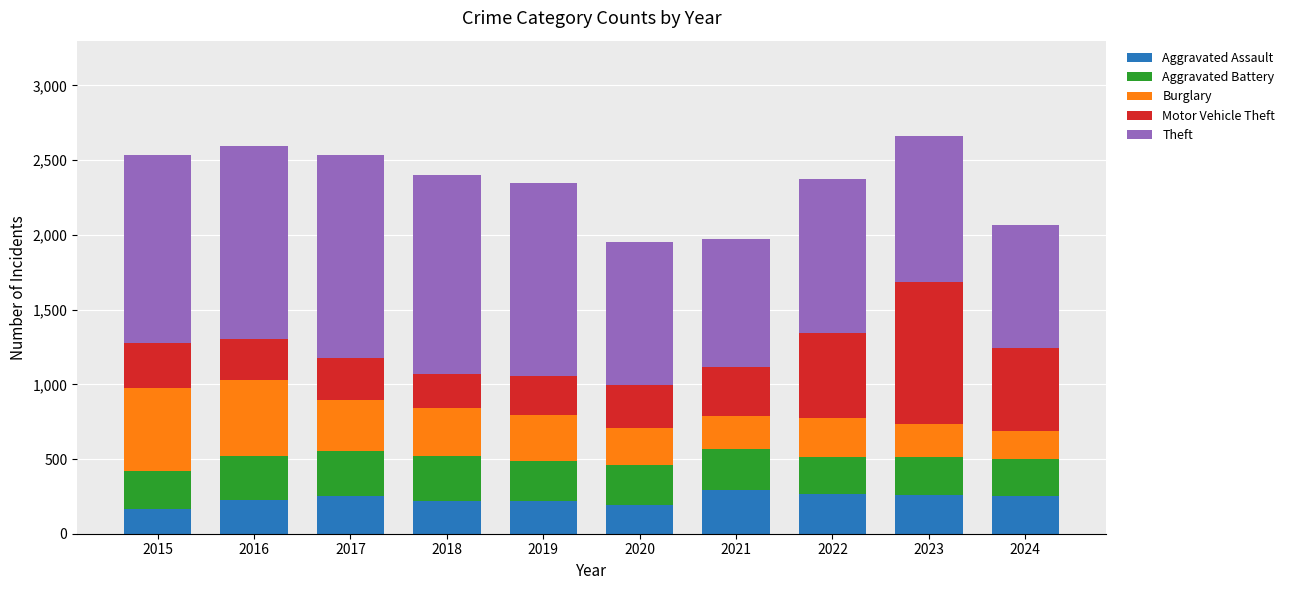

What is the lowest value of the Aggravated Assault series?

164